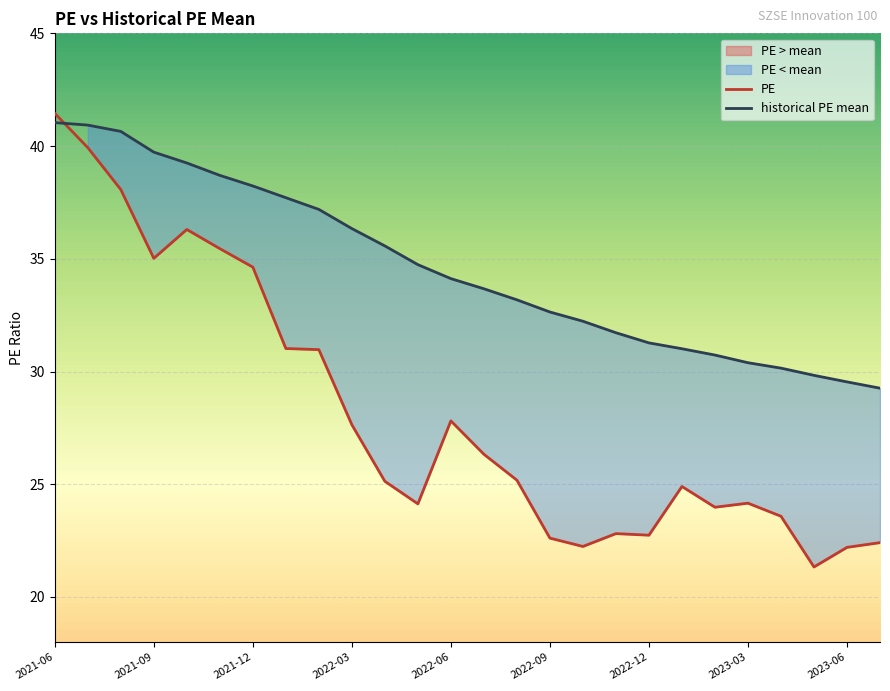

Where is historical PE mean nearest to the value 35?

2022-05